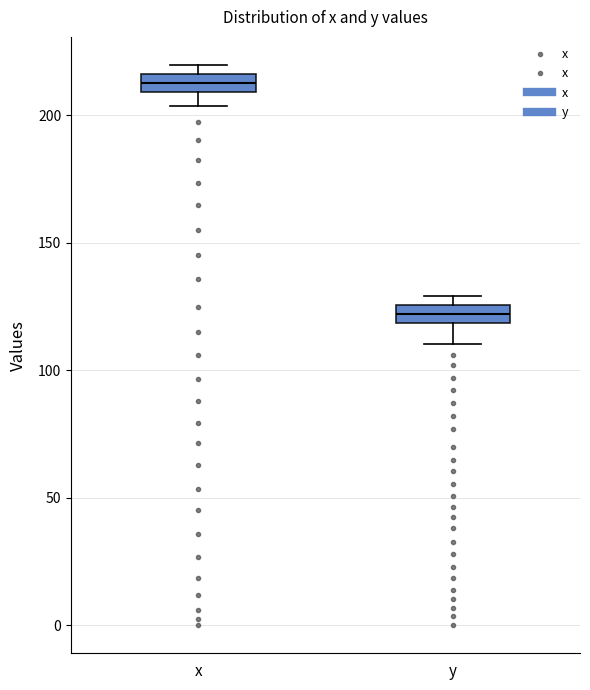

Where is the upper edge of the box for y on the y-axis? The values are not printed on the chart, so give them approximately, as read against the axis.

125